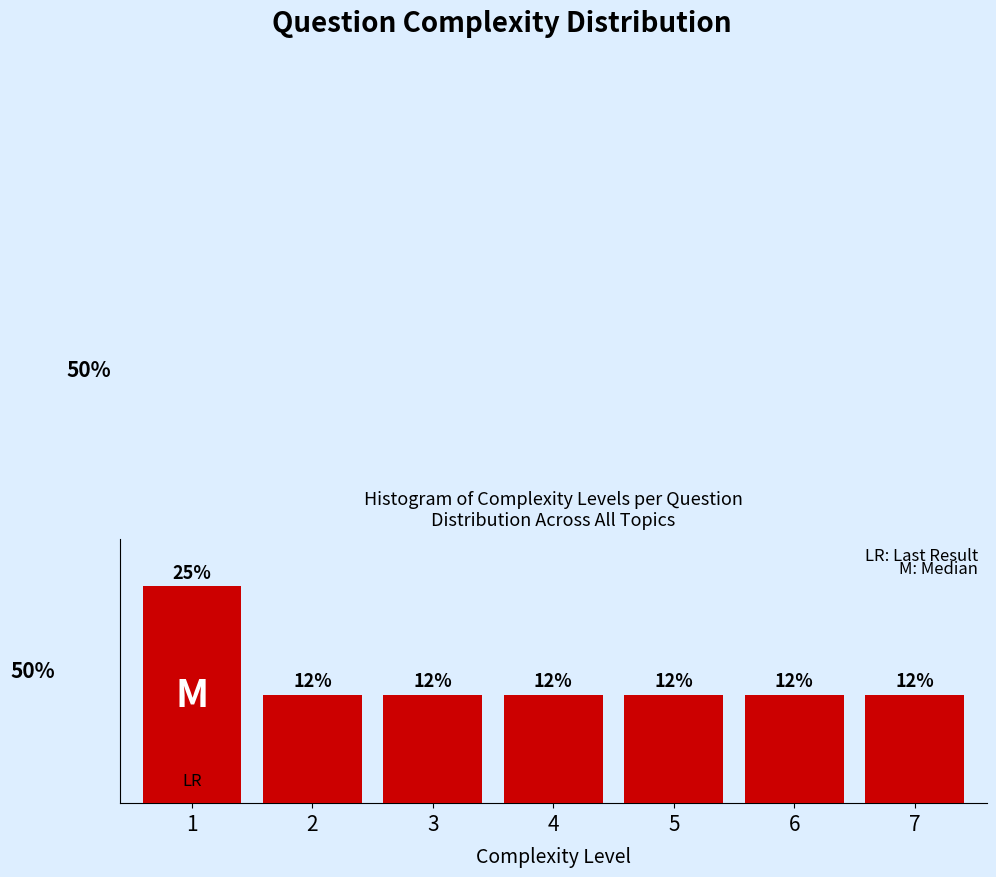

Are the bars horizontal?

No